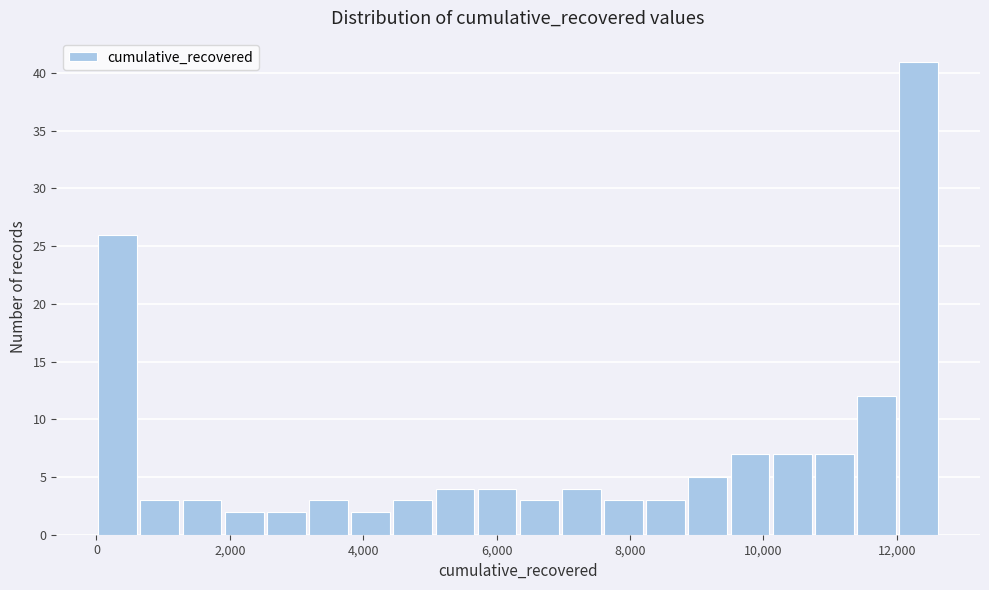

Read against the x-axis, roughly where is the centre of the tallest bar?

12400